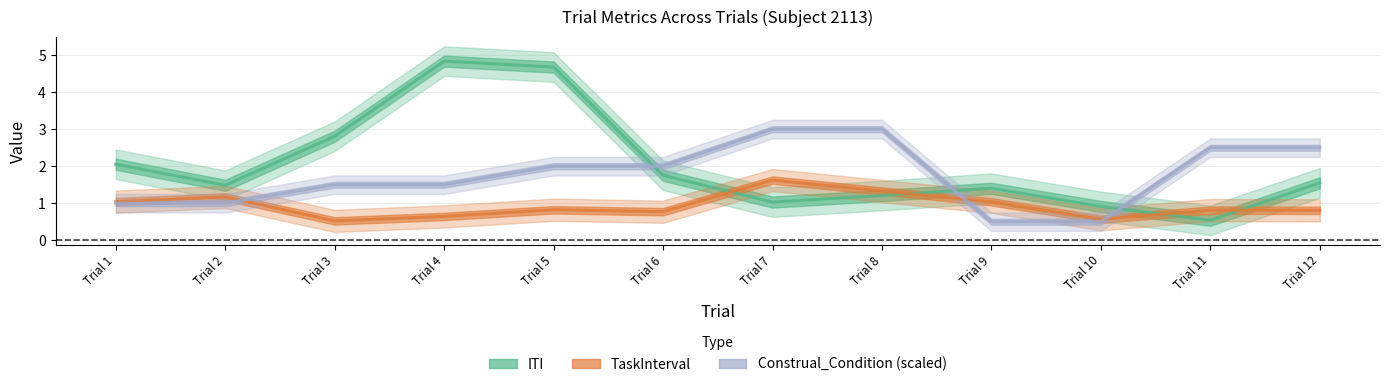

At how many categories does at least one series exceed 4?

2